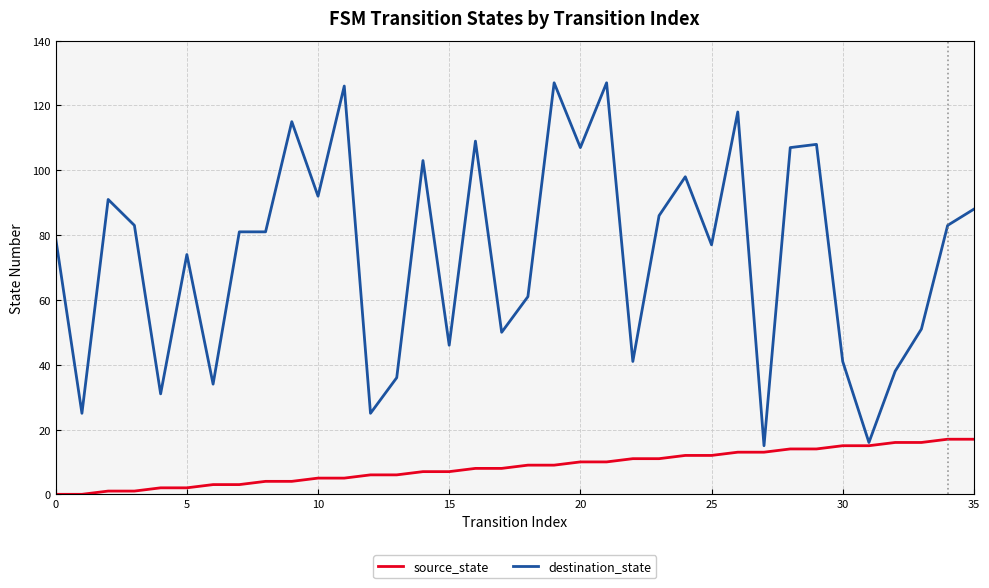

What is the highest value of the source_state series?

17